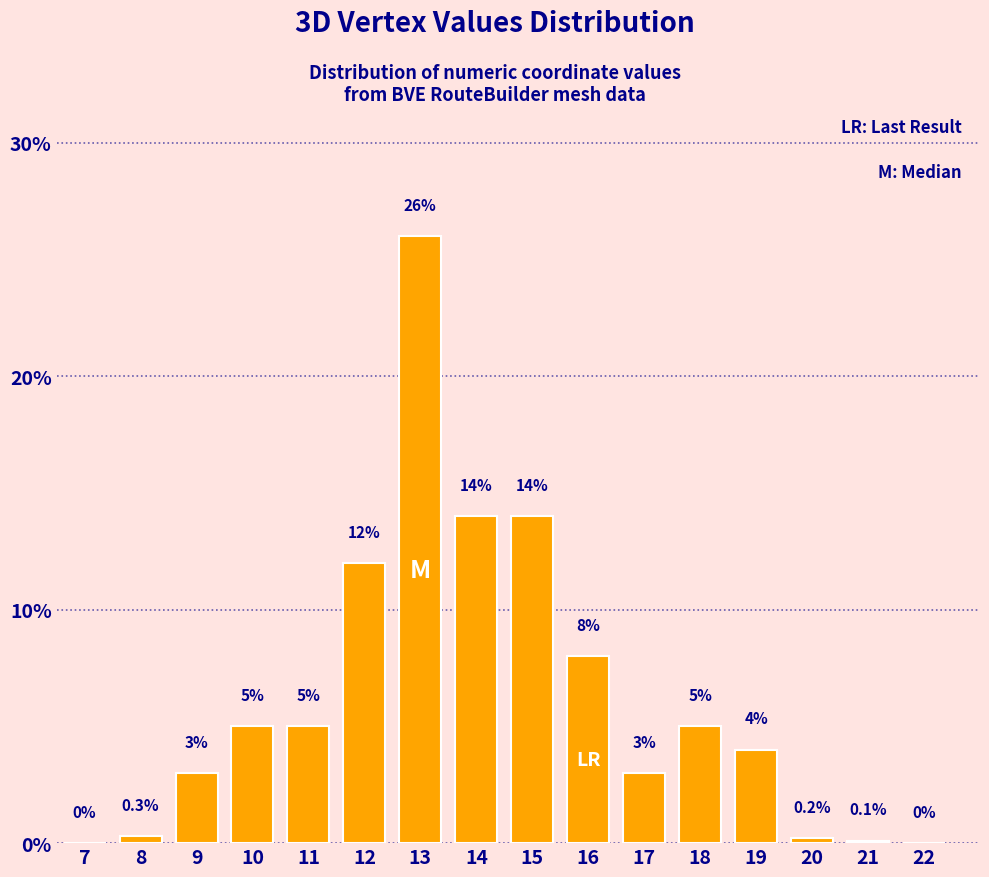

Reading right to left, list all the values displayed in this chart.

22=0.0	21=0.1	20=0.2	19=4.0	18=5.0	17=3.0	16=8.0	15=14.0	14=14.0	13=26.0	12=12.0	11=5.0	10=5.0	9=3.0	8=0.3	7=0.0